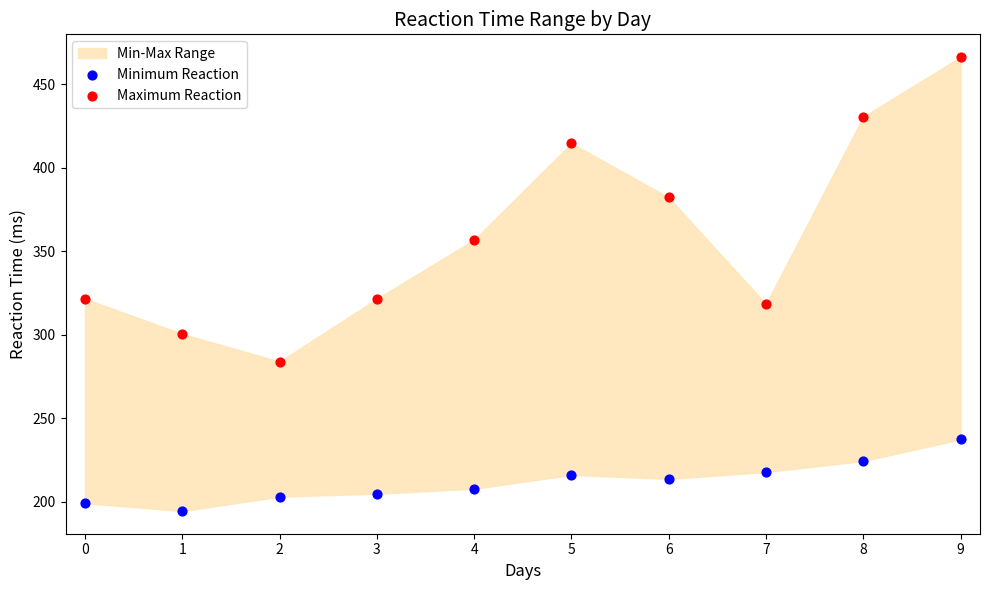

In the Maximum Reaction series, what Y value is closest to 375?

382.2